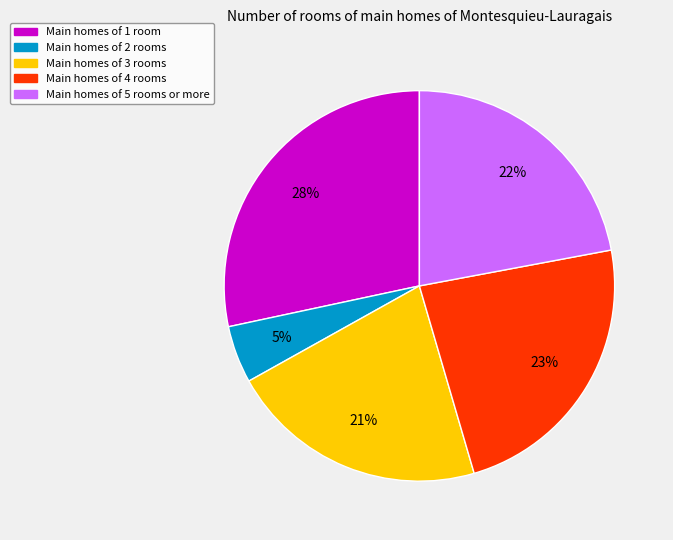

Is there a majority slice in this chart?

No